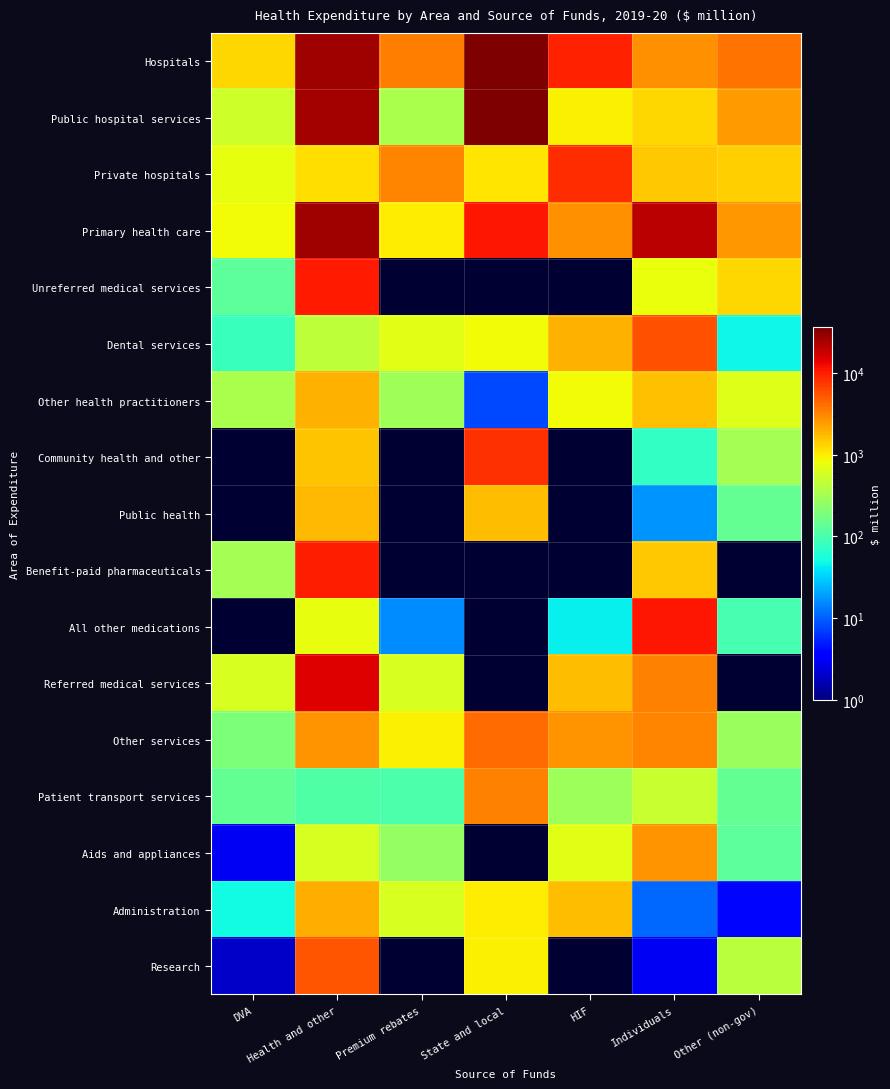

What is the approximate value of Private hospitals at State and local?

1101.0